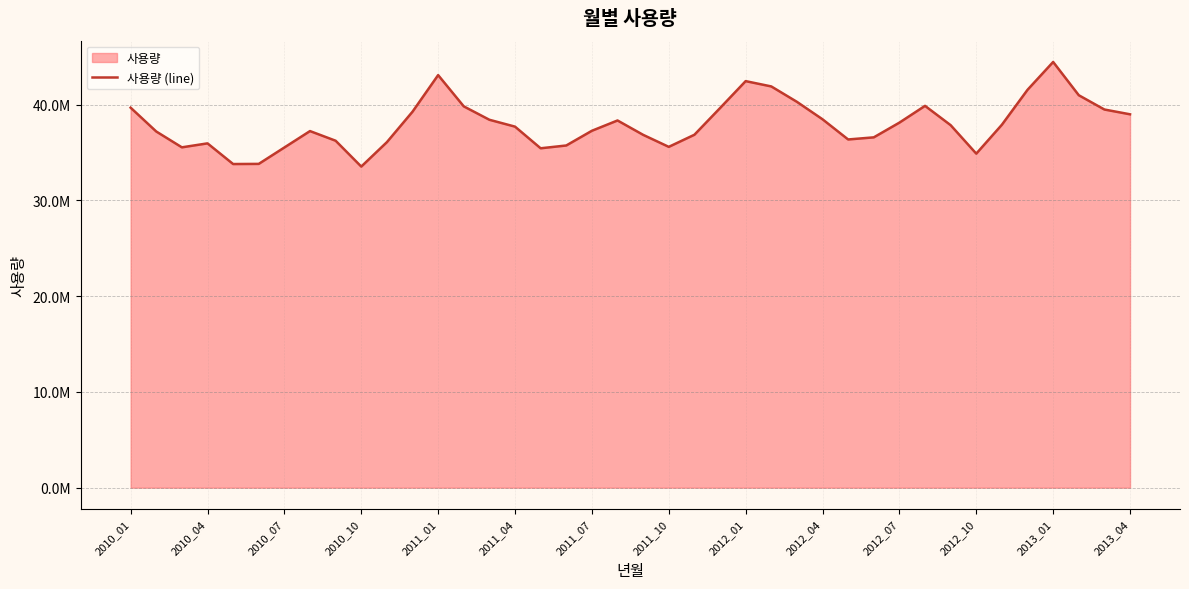

Is it true that the value at 2011_07 is 61482572?

False